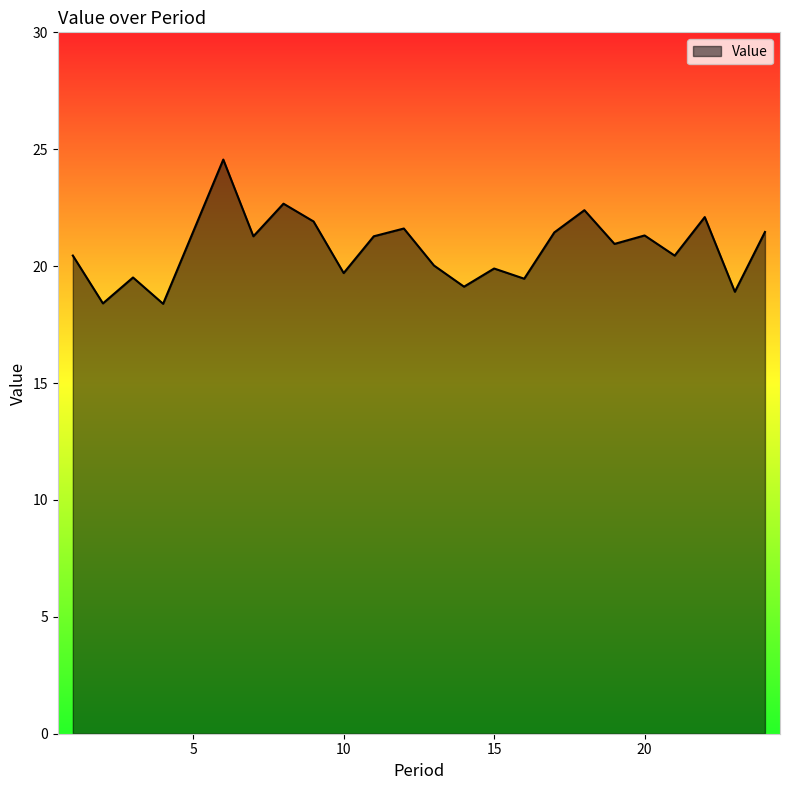

What is the difference between the maximum and minimum values?

6.2